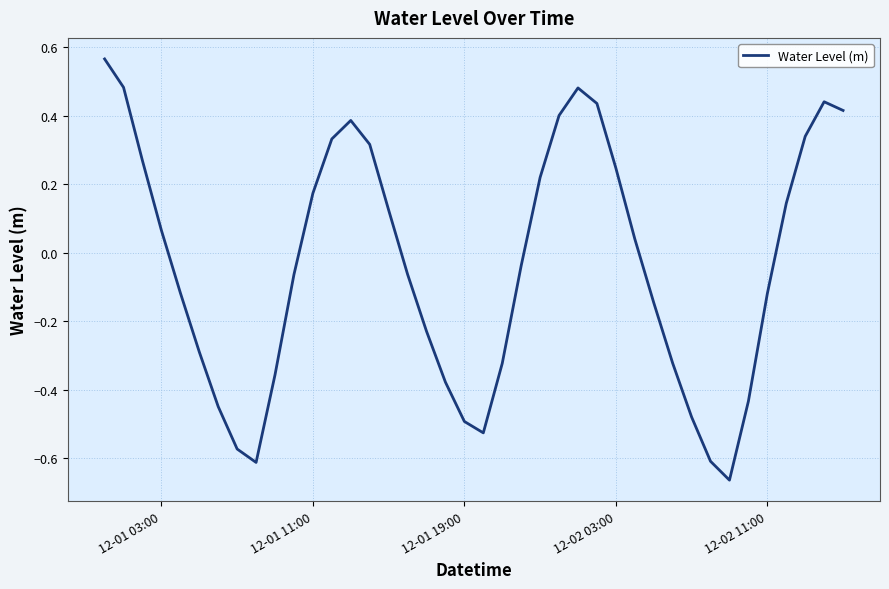

How many values are below 0?

21